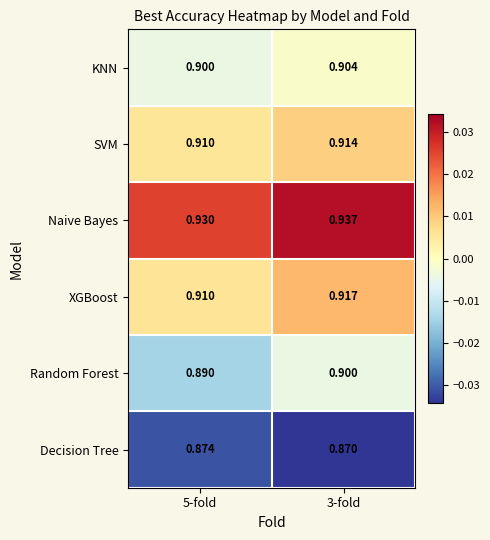

Which series has the largest total across all categories?

Naive Bayes